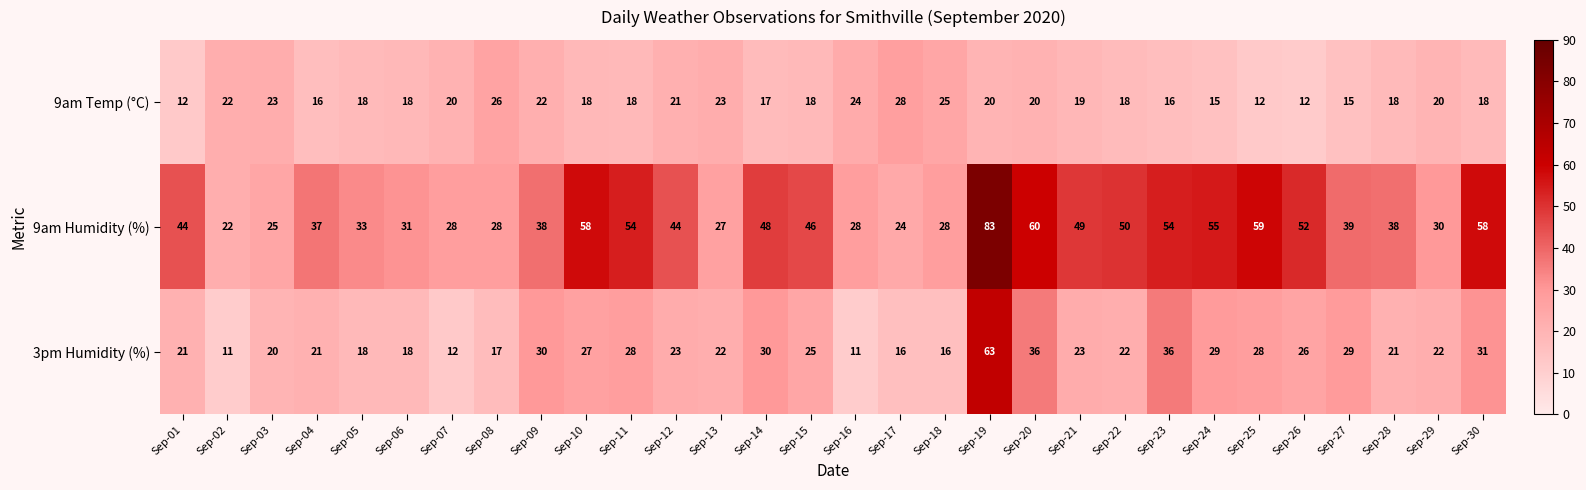

What is the difference between the second highest and minimum values in the 3pm Humidity (%) series?

25